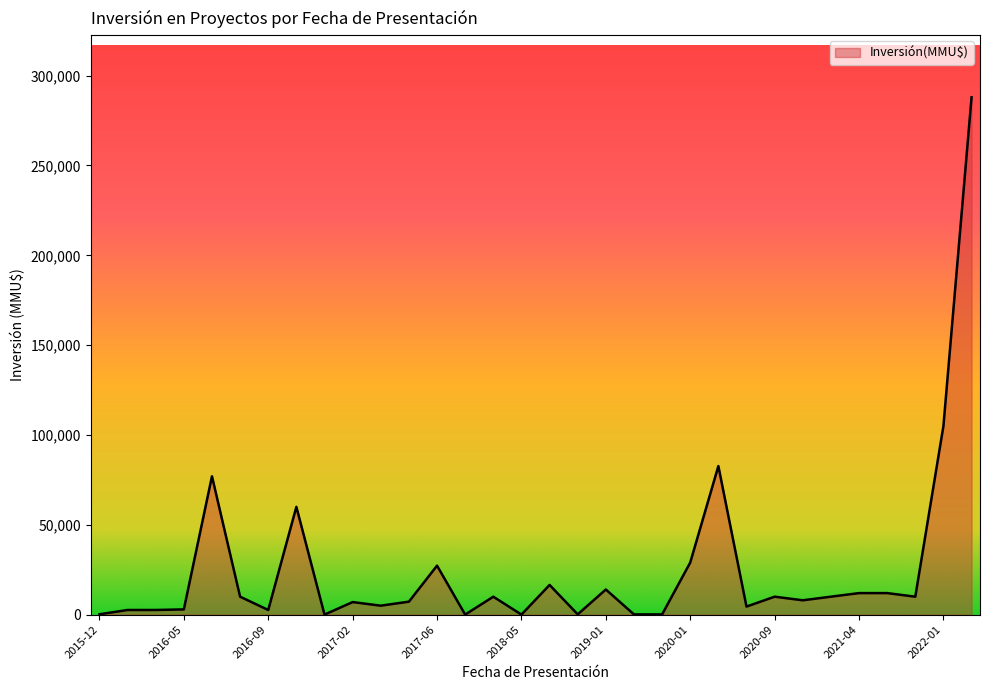

What is the maximum value shown in the chart?

287950